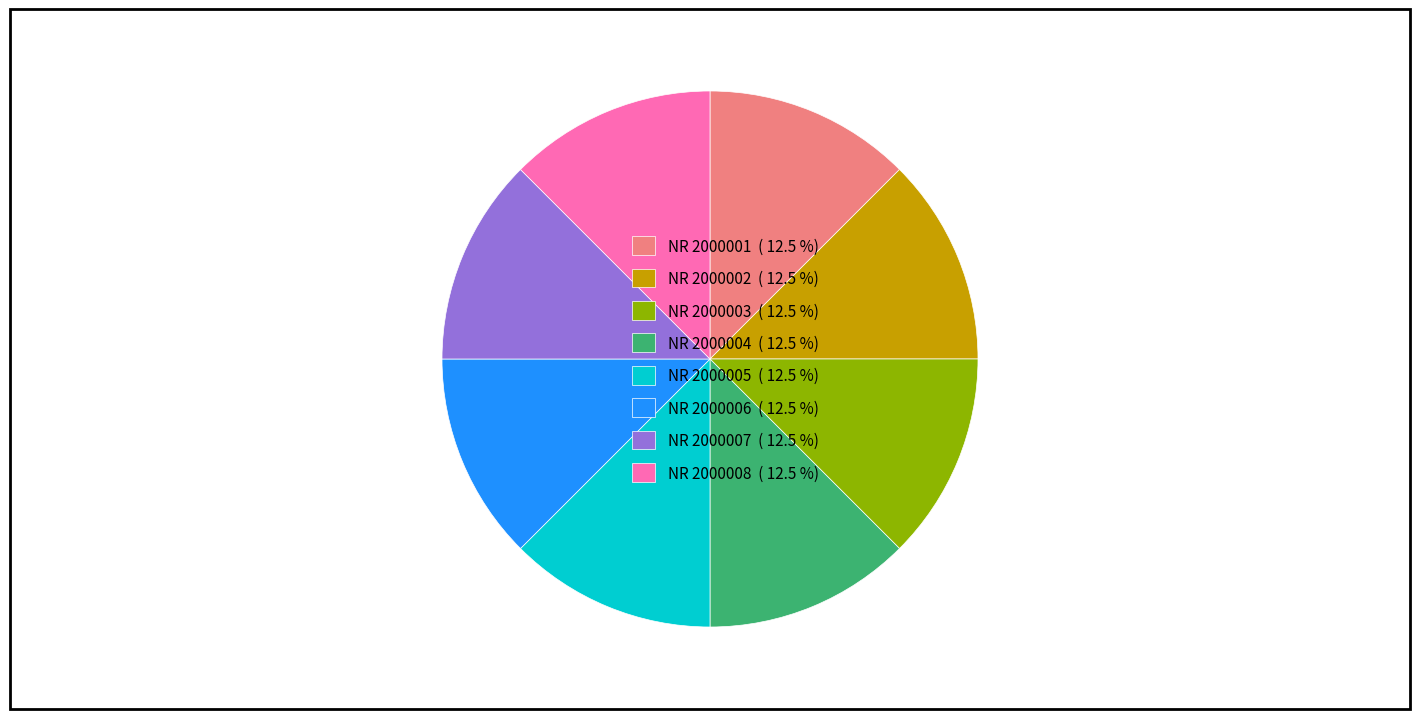

Does NR 2000006 account for over 50% of the chart?

No